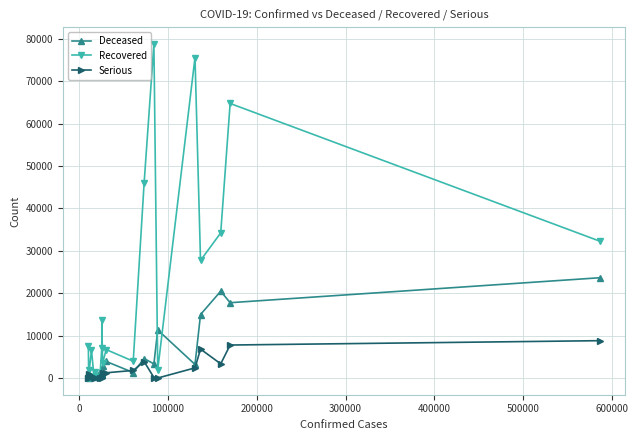

List the series in order of their overall mean, highest first.

Recovered, Deceased, Serious